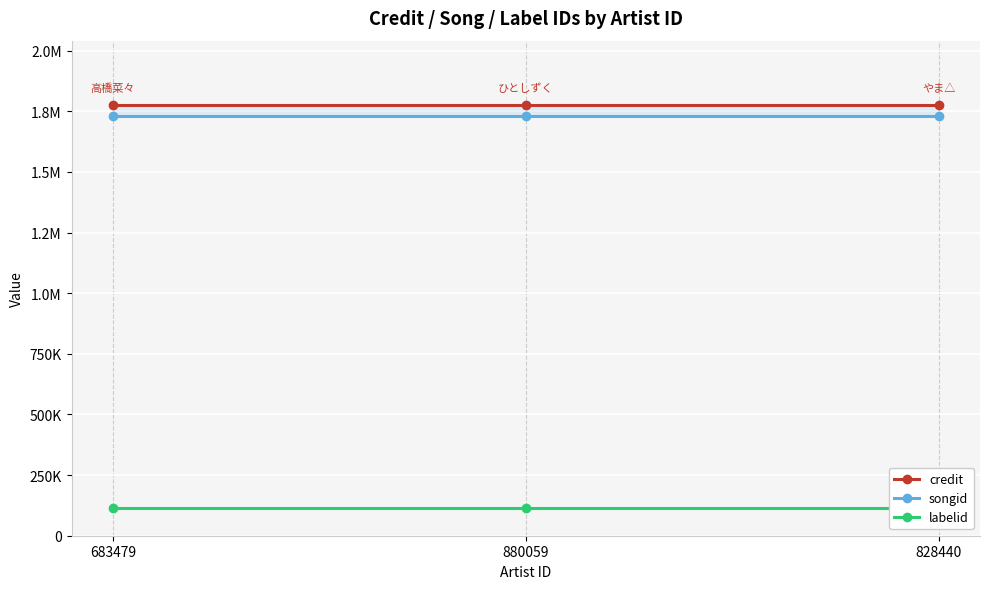

What is the lowest value of the songid series?

1731760